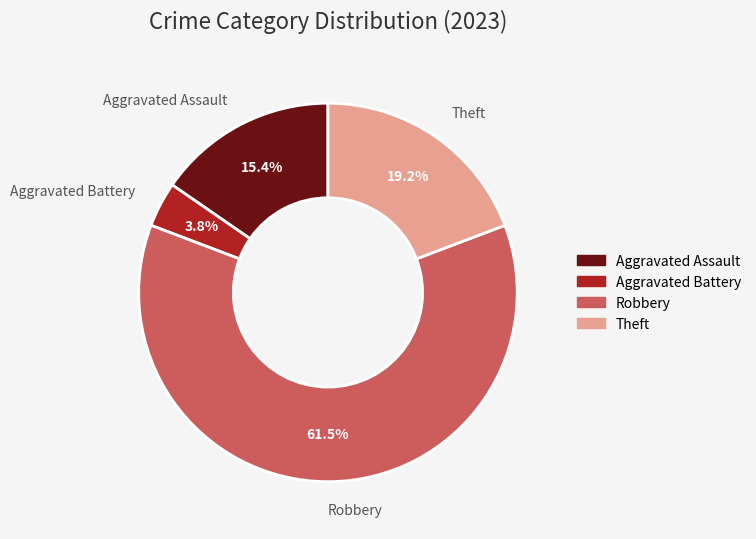

True or false: Aggravated Assault accounts for 26% of the total.

False